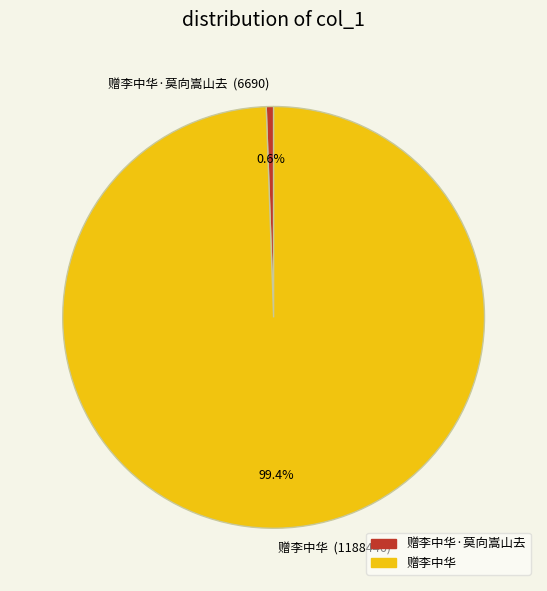

Which has a higher value, 赠李中华 (1188446) or 赠李中华·莫向嵩山去 (6690)?

赠李中华 (1188446)